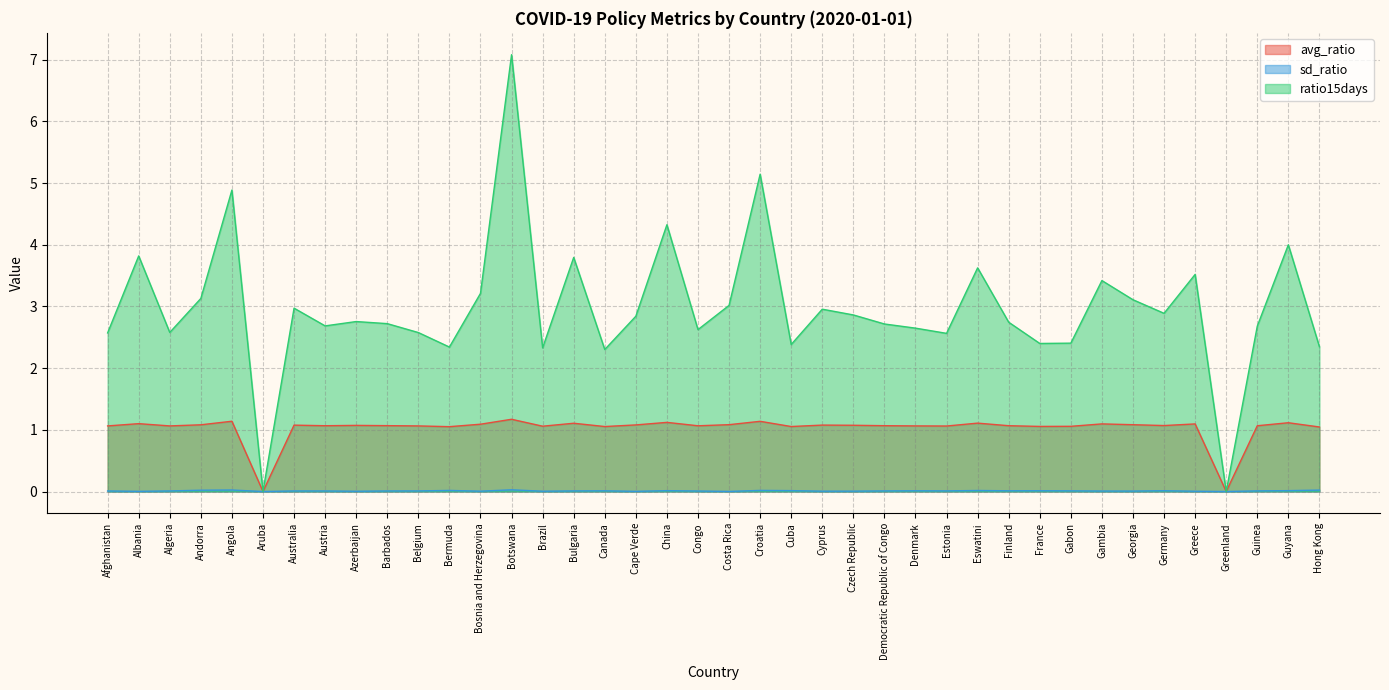

What is the maximum value for avg_ratio?

1.2